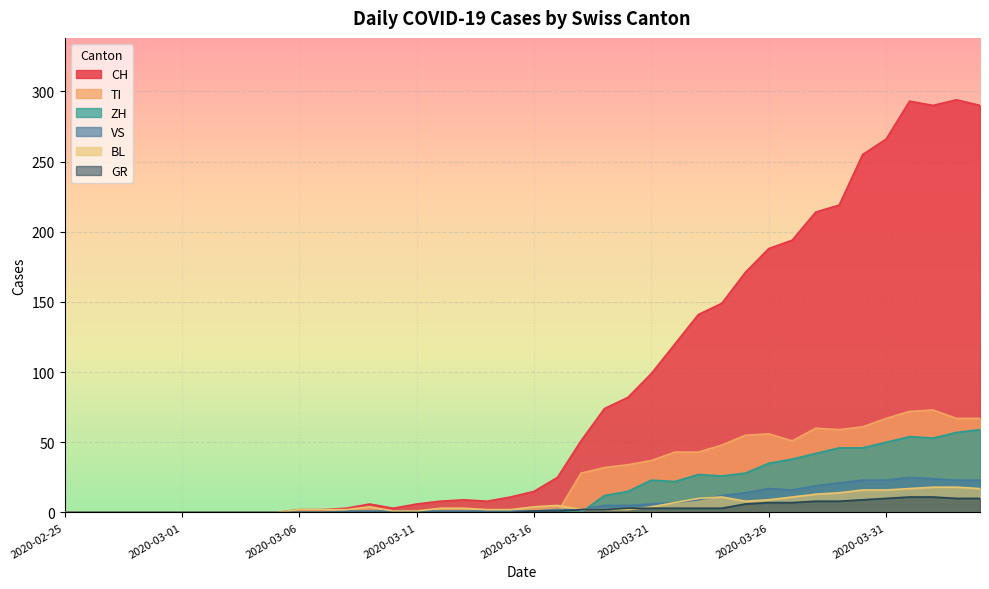

What is the difference between the TI values at 2020-03-19 and 2020-03-02?

32